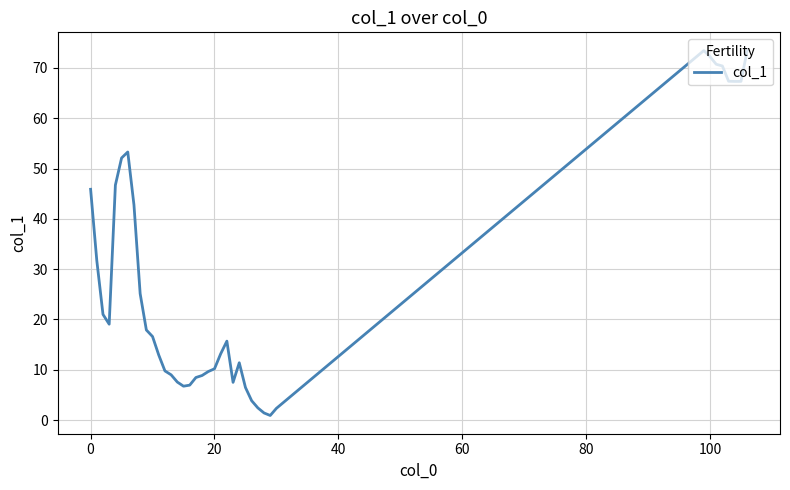

What is the maximum value shown in the chart?

73.4